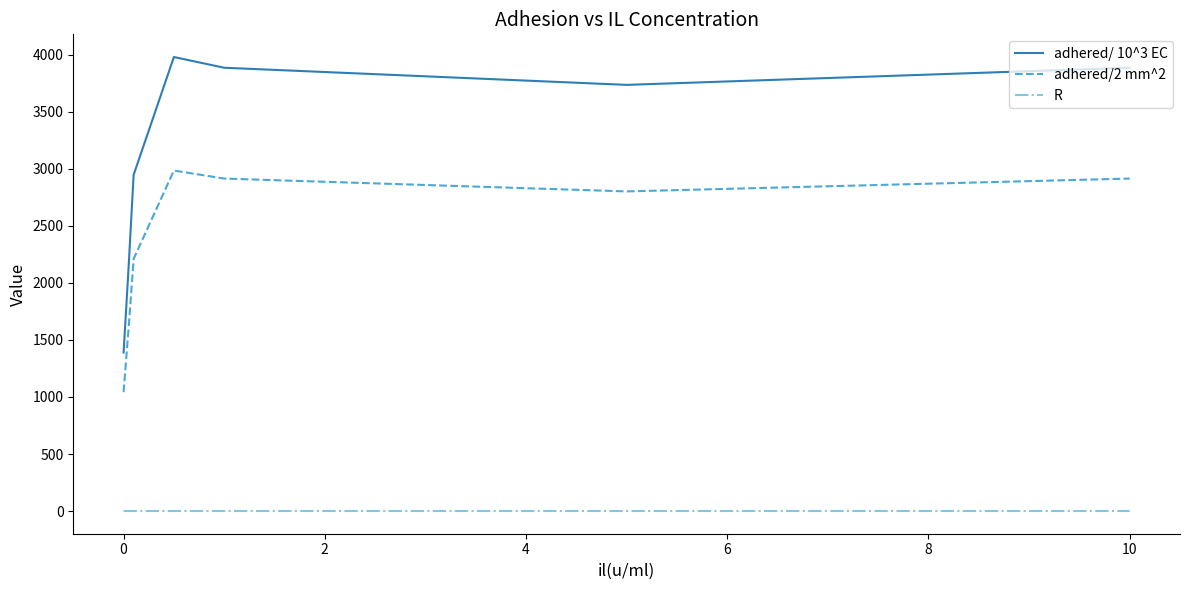

List the series in order of their overall mean, highest first.

adhered/ 10^3 EC, adhered/2 mm^2, R